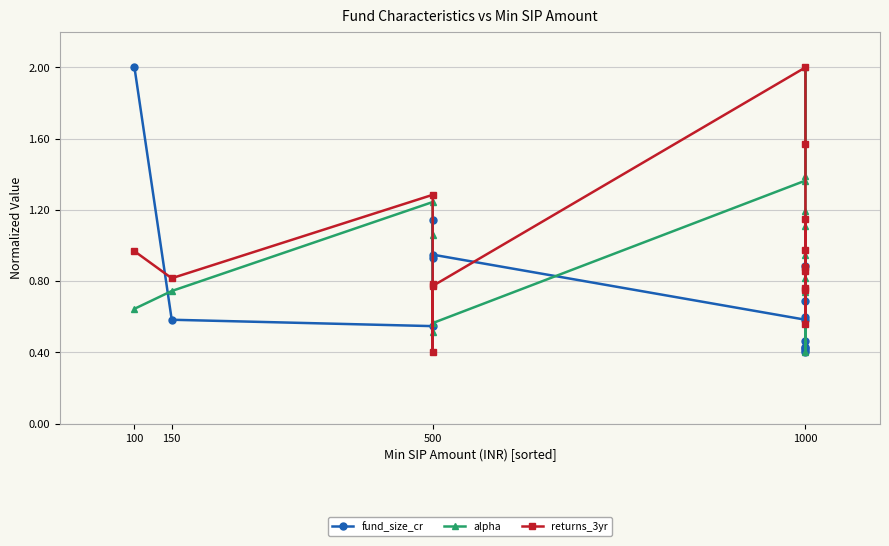

Where do returns_3yr and fund_size_cr first cross each other?

100 and 150